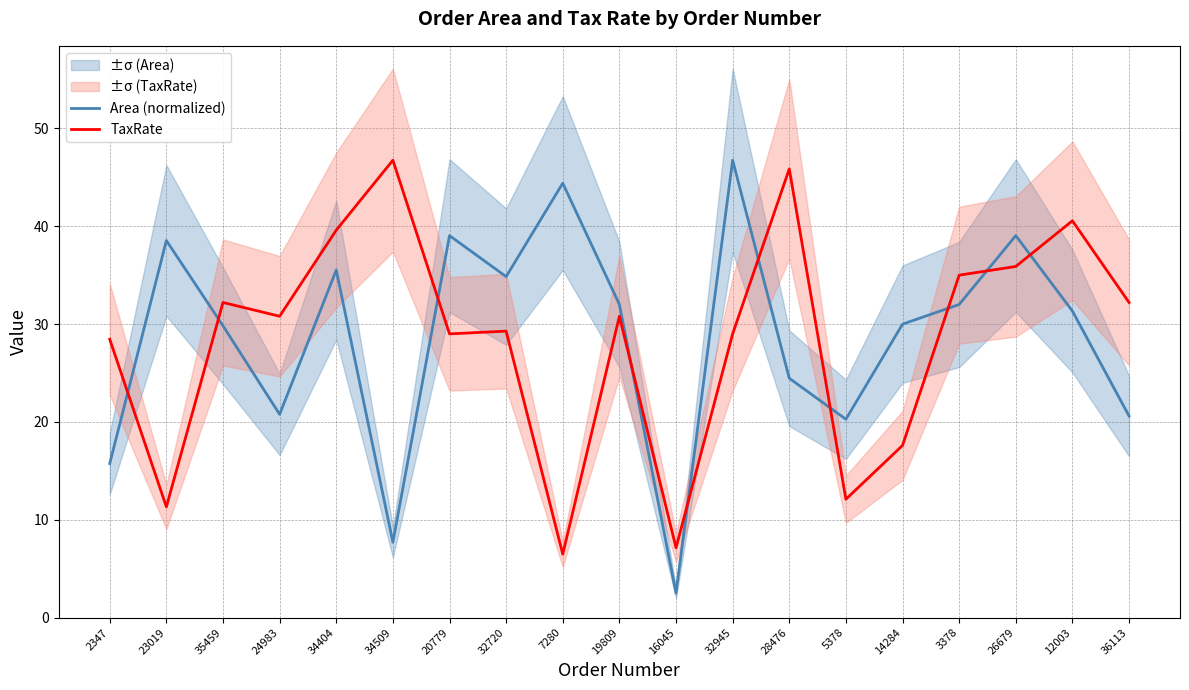

True or false: Area (normalized) has a value of 44.4 at 7280.

True